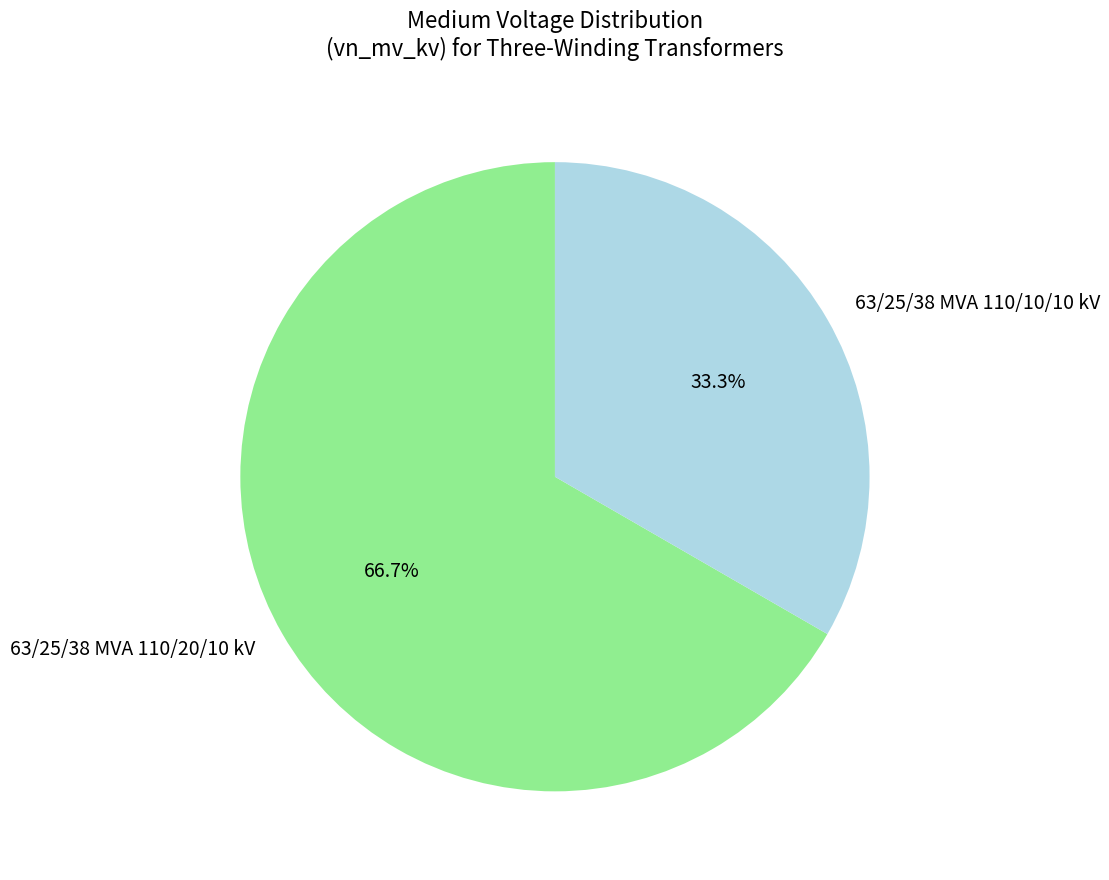

To the nearest percent, what portion does 63/25/38 MVA 110/20/10 kV represent?

67%